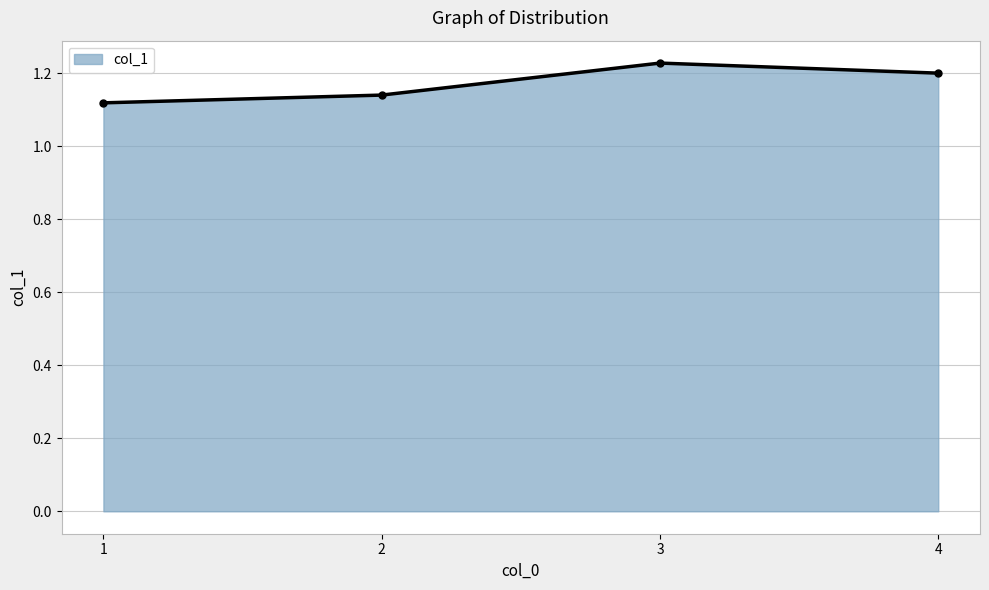

Rank the categories by value from highest to lowest.

3, 4, 2, 1